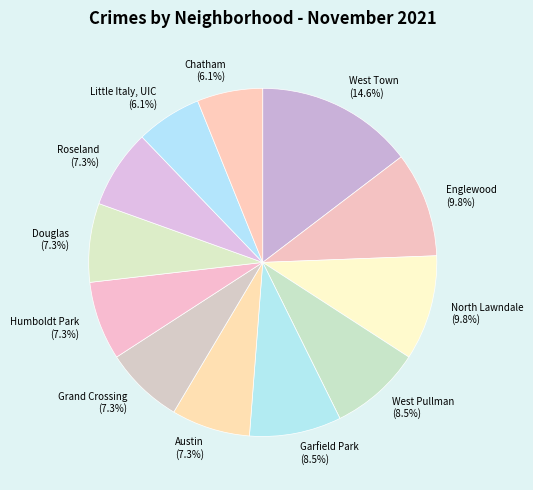

What is the total percentage of Roseland and Little Italy, UIC?

13.4%